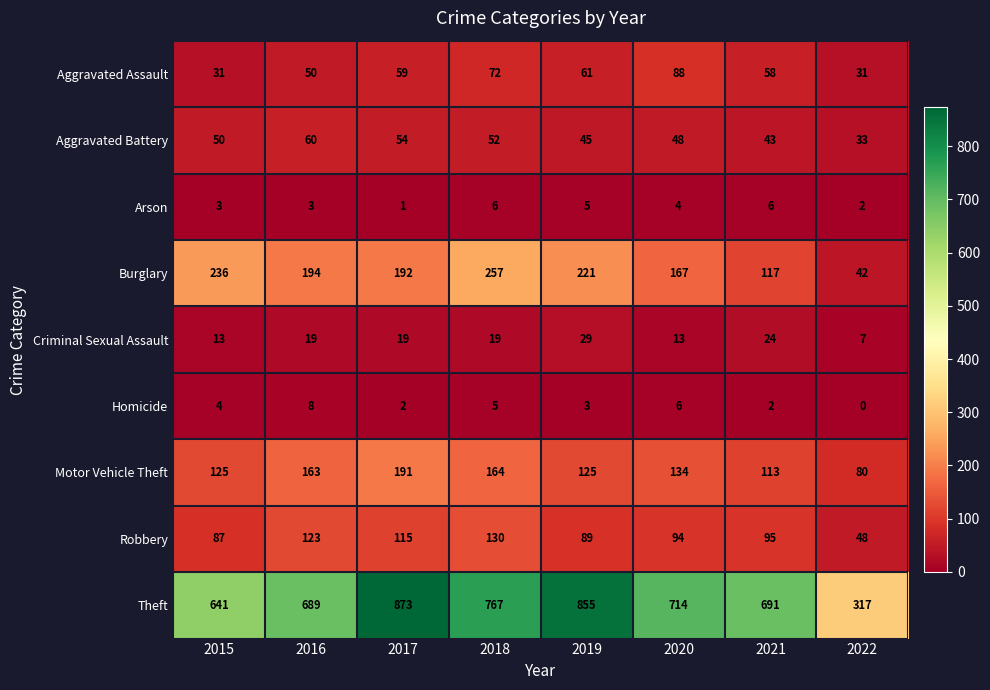

What is the average value of the Robbery series?

98